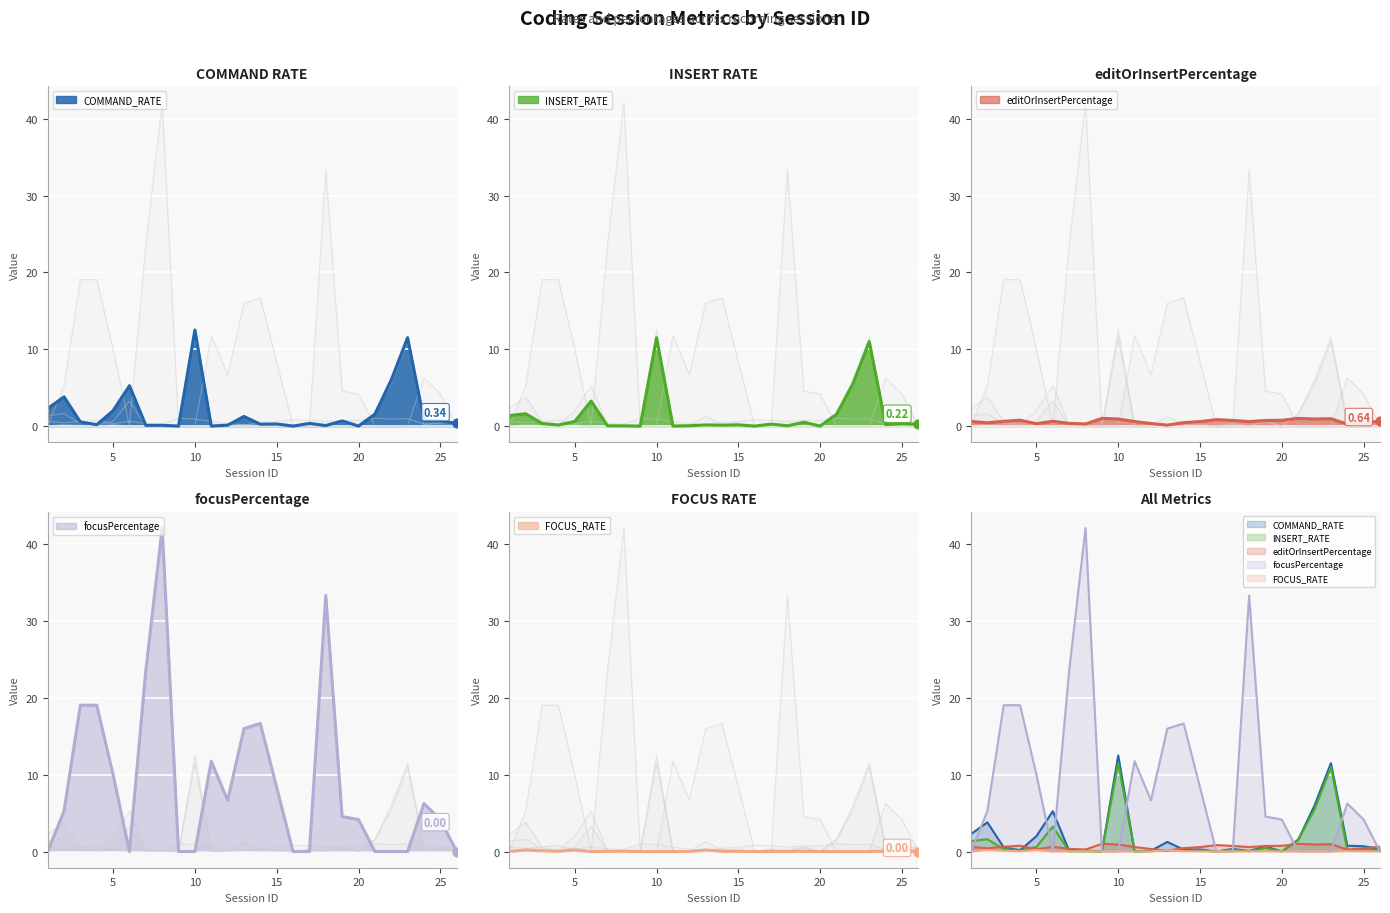

Which series reaches the maximum Y coordinate?

focusPercentage